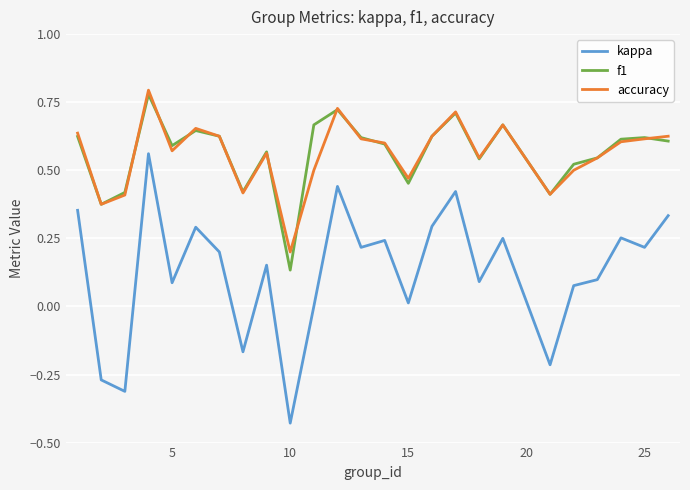

Which series has the widest spread of values?

kappa